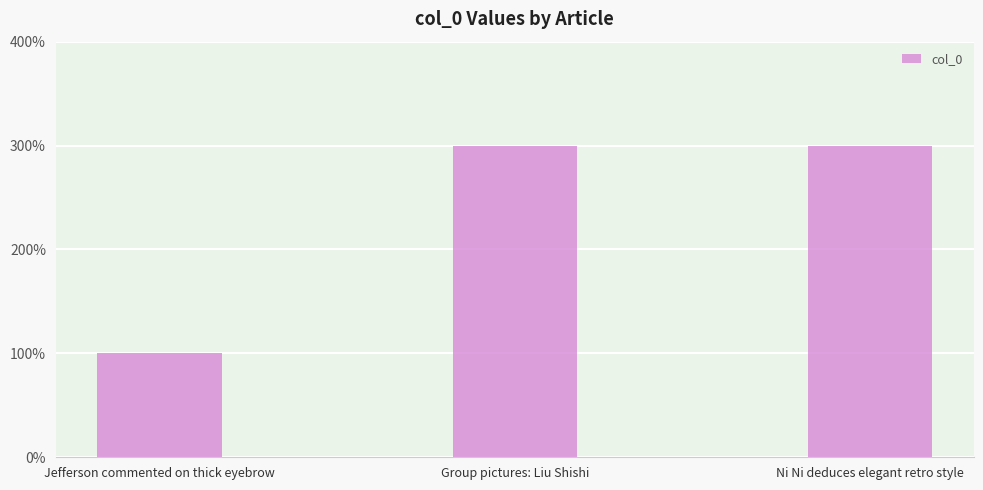

What is the label of the 2nd bar from the right?

Group pictures: Liu Shishi